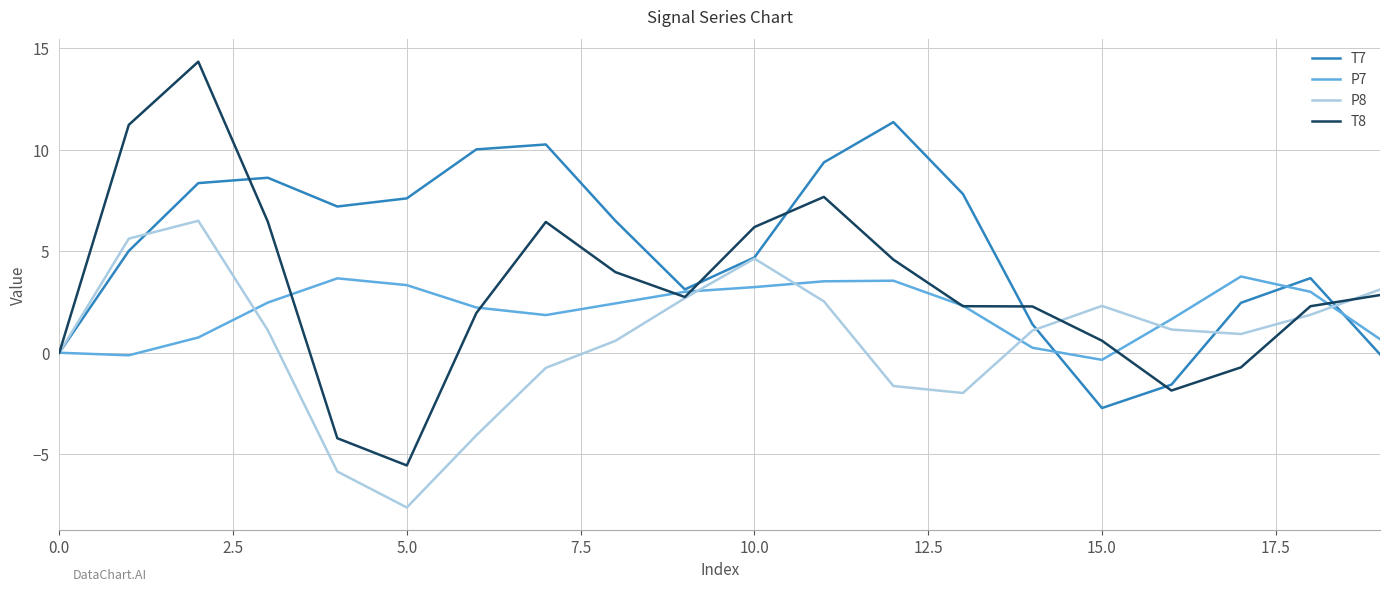

Which series has the widest spread of values?

T8